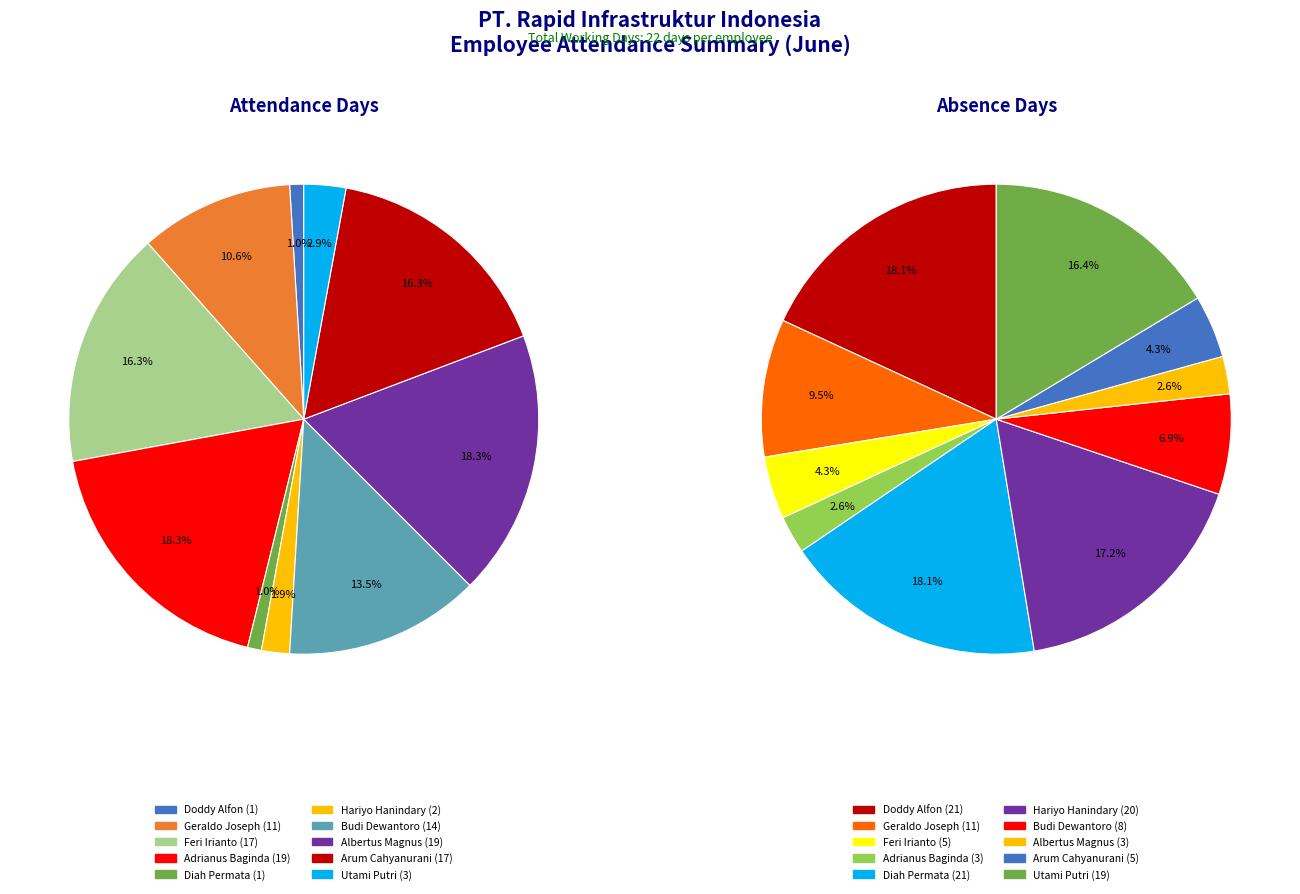

Which category has the smallest portion of the pie?

Doddy Alfon